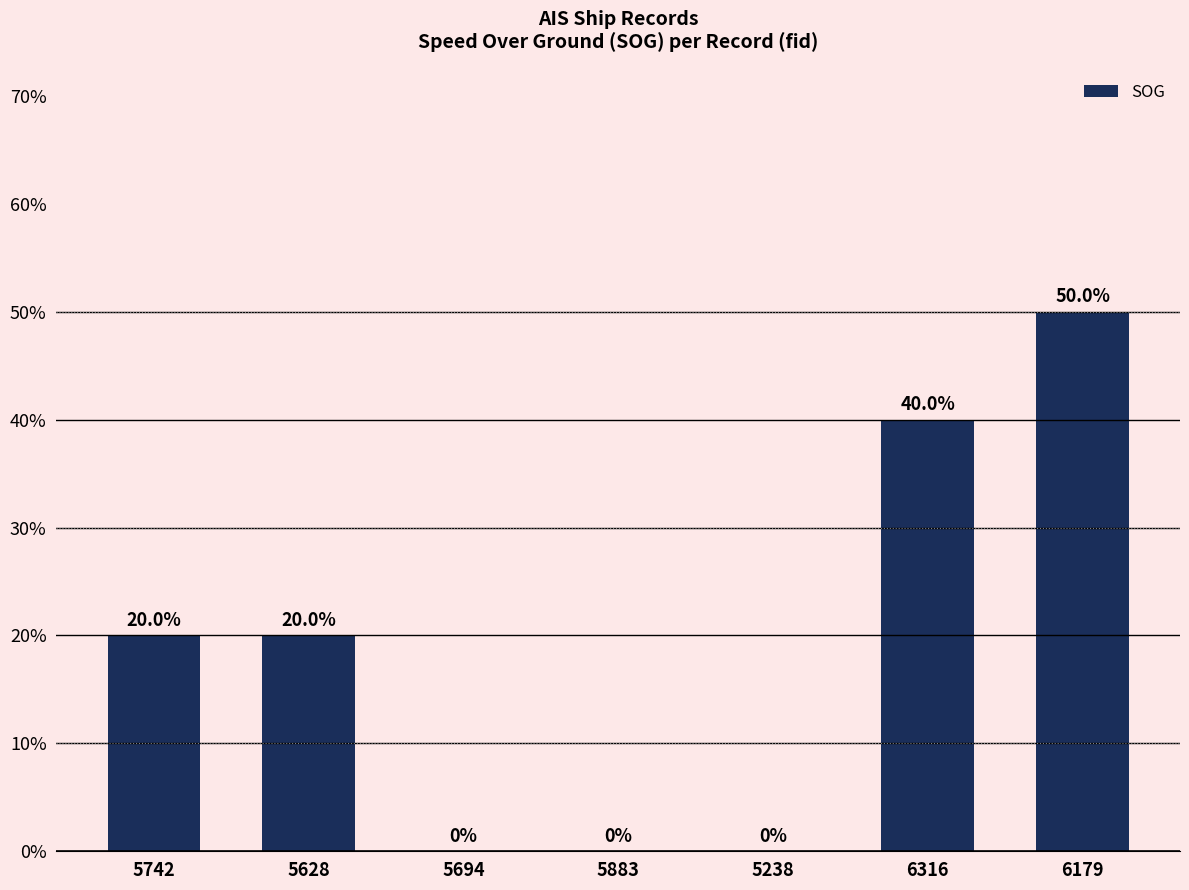

Are the bars horizontal?

No